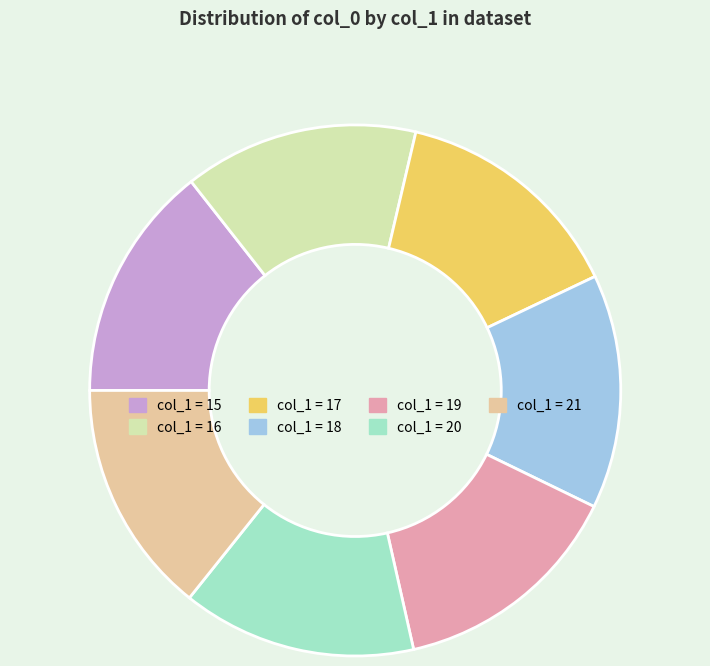

Is there a majority slice in this chart?

No